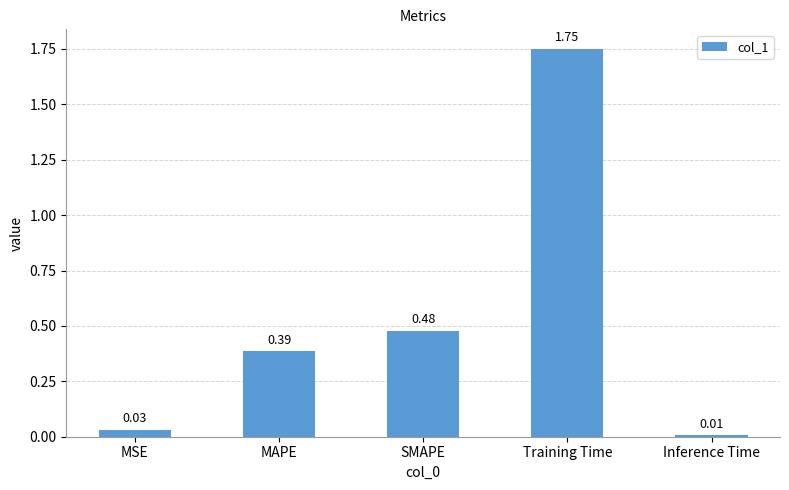

The value at Training Time is 0.4. True or false?

False